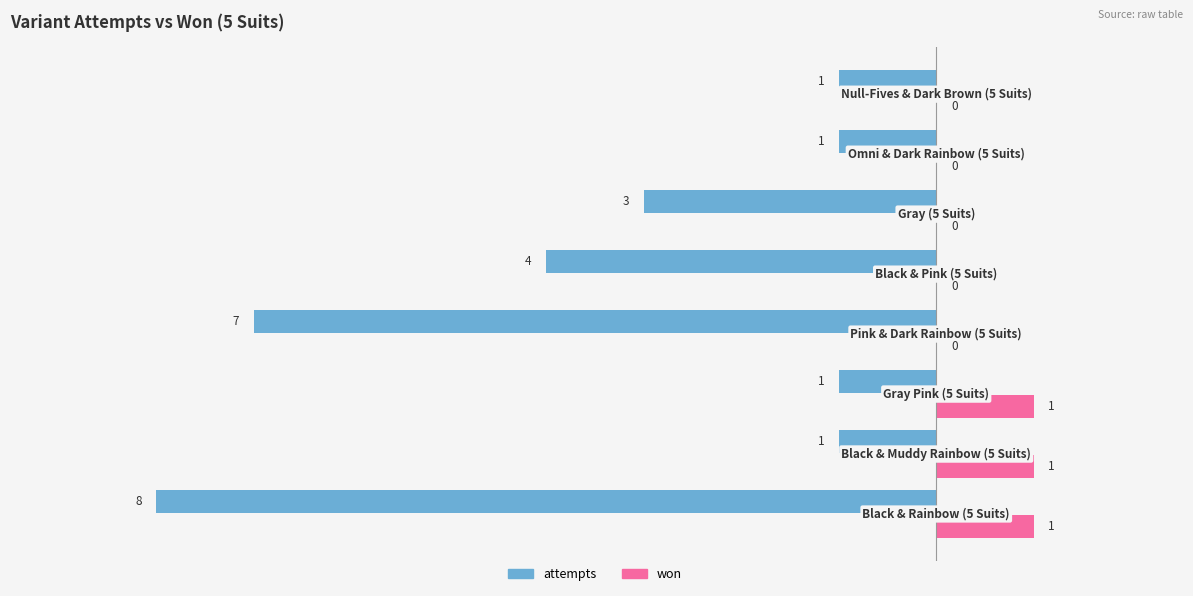

How many won values are between 0 and 1?

8